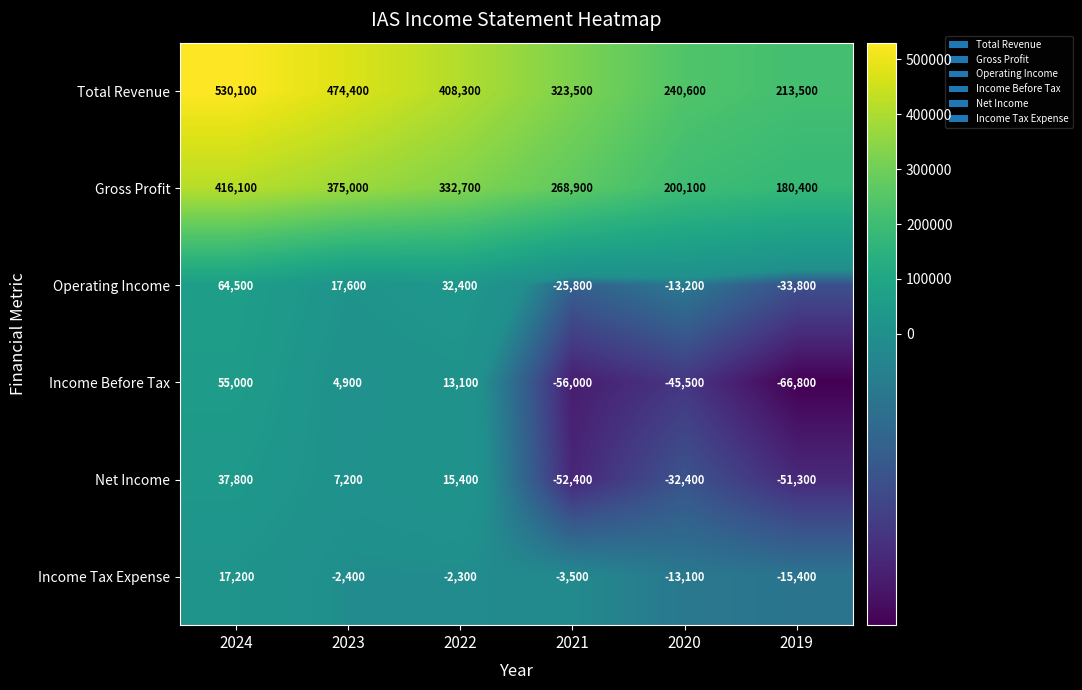

The Income Before Tax series shows 4900 at 2023. True or false?

True